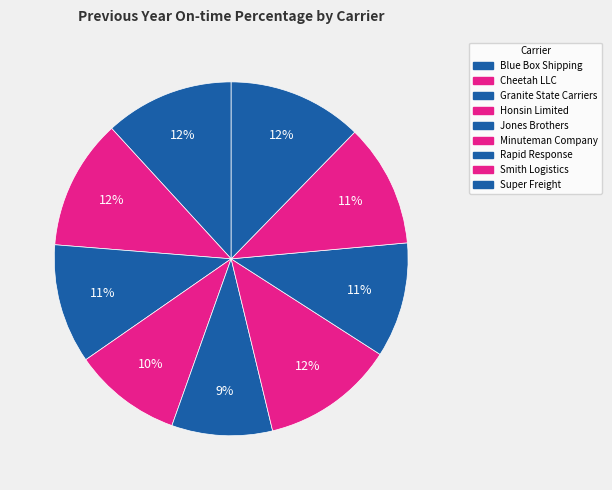

Count the number of slices in the pie.

9